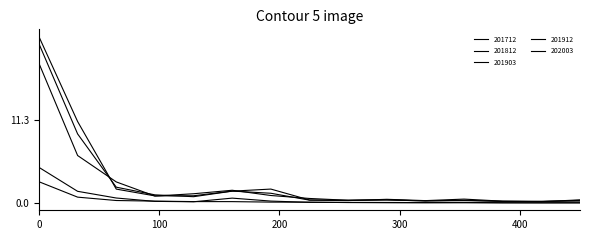

Reading left to right, what are all the values shown in this chart?

201712: 22.5	11.1	1.9	1.0	1.0	1.6	1.3	0.4	0.4	0.5	0.4	0.6	0.3	0.2	0.4
201812: 21.6	9.4	2.2	1.1	0.9	1.6	1.9	0.4	0.4	0.5	0.3	0.4	0.3	0.2	0.5
201903: 4.9	1.6	0.7	0.2	0.2	0.7	0.3	0.1	0.1	0.1	0.1	0.1	0.1	0.1	0.1
201912: 18.9	6.5	2.9	1.0	1.3	1.8	1.0	0.6	0.4	0.4	0.3	0.4	0.2	0.3	0.3
202003: 2.9	0.8	0.4	0.3	0.2	0.2	0.1	0.1	0.1	0.1	0.1	0.1	0.1	0.0	0.0